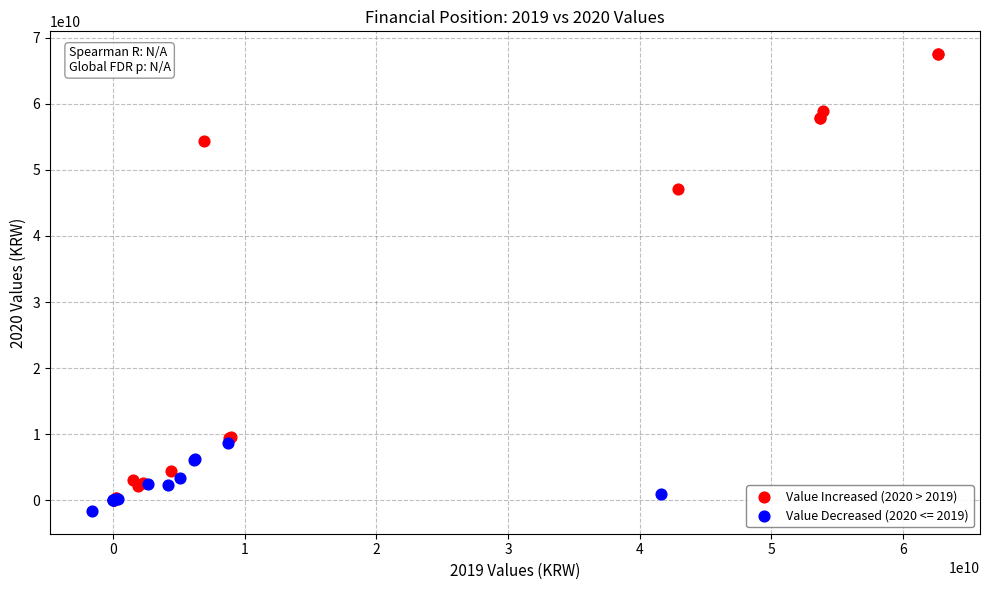

Which series reaches the maximum Y coordinate?

Value Increased (2020 > 2019)